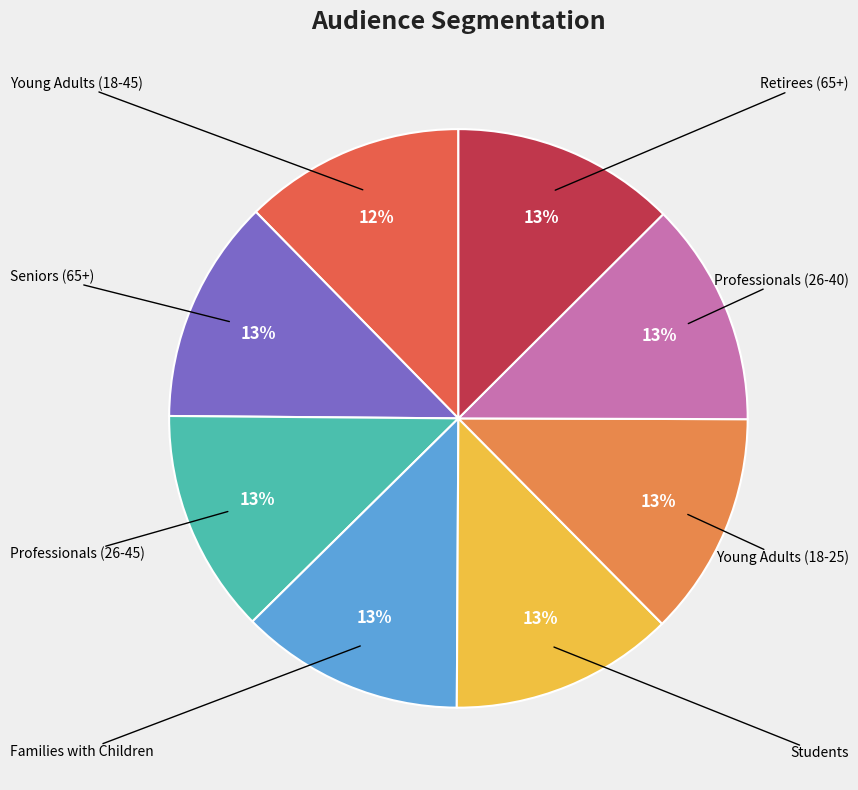

To the nearest percent, what is the average slice percentage?

12%